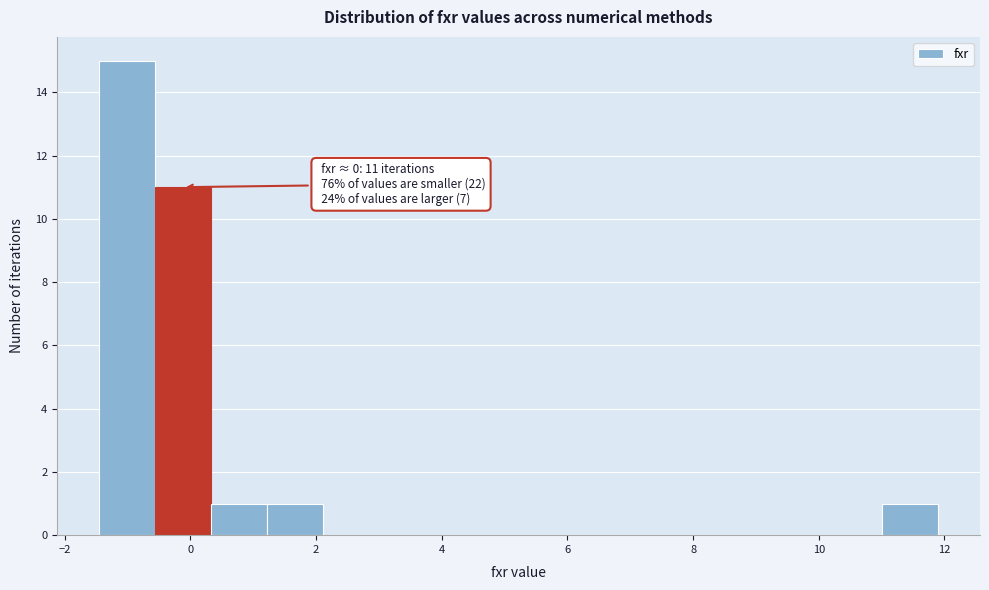

Which range on the x-axis has the tallest bar?

-1.4 to -0.6